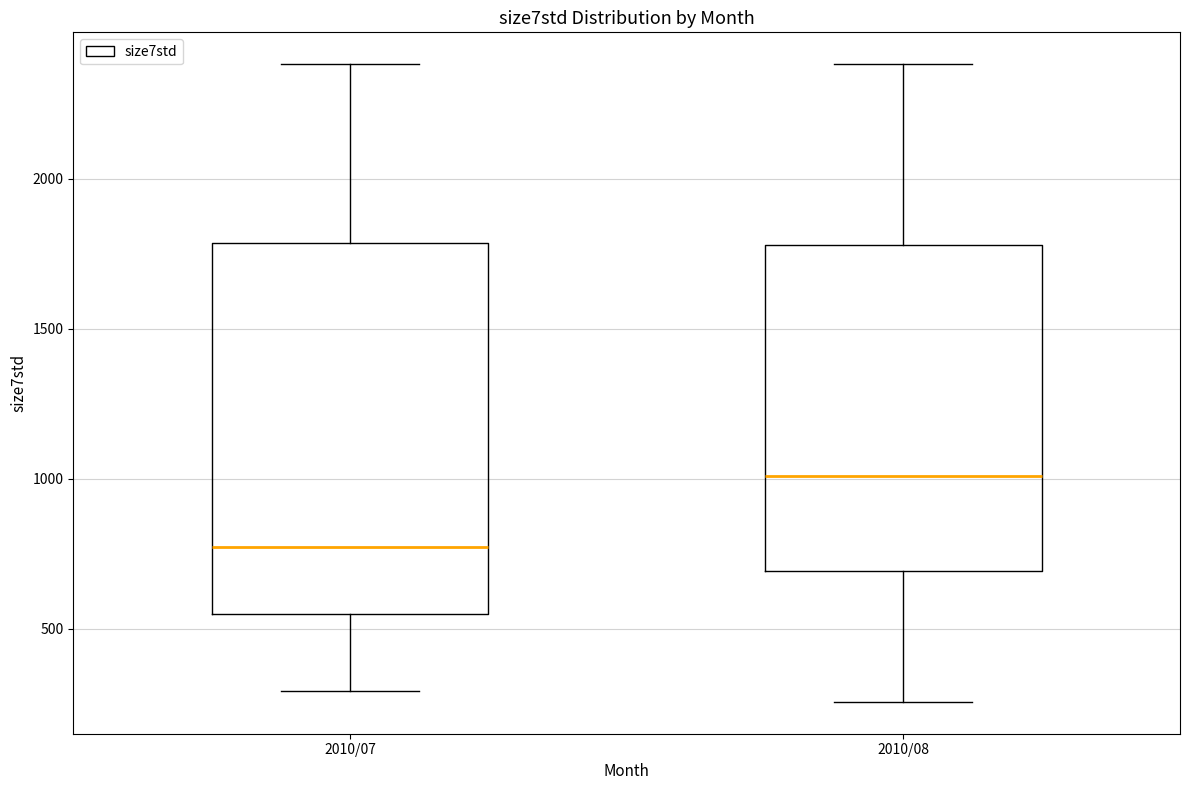

Which box is the tallest, from its lower edge to its upper edge?

2010/07